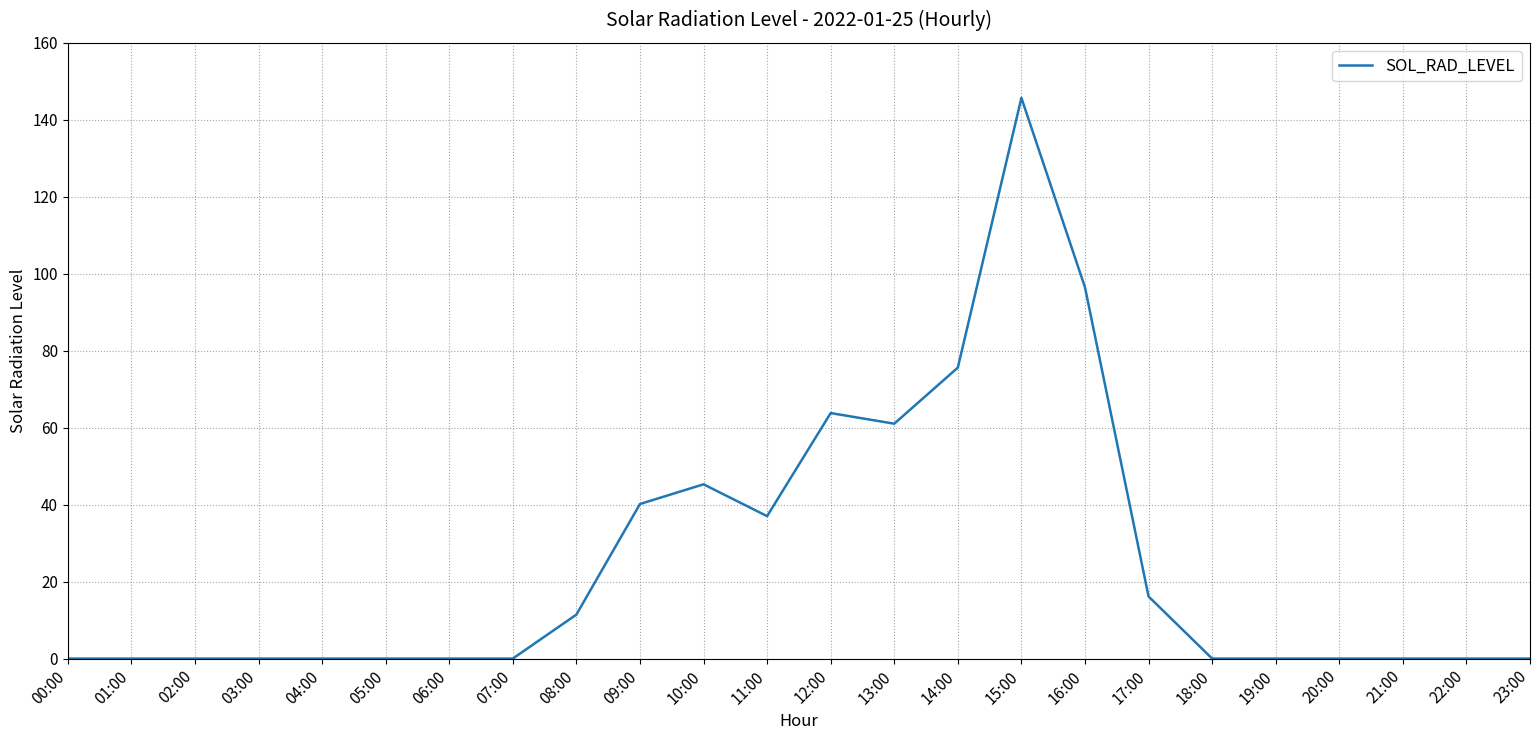

Which label corresponds to the largest value in the chart?

15:00